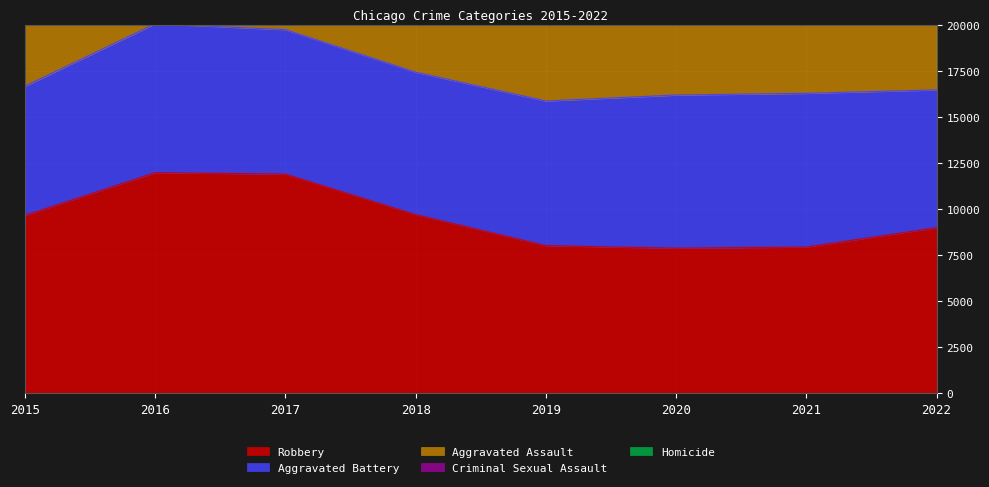

True or false: Homicide and Aggravated Assault intersect in this chart.

False